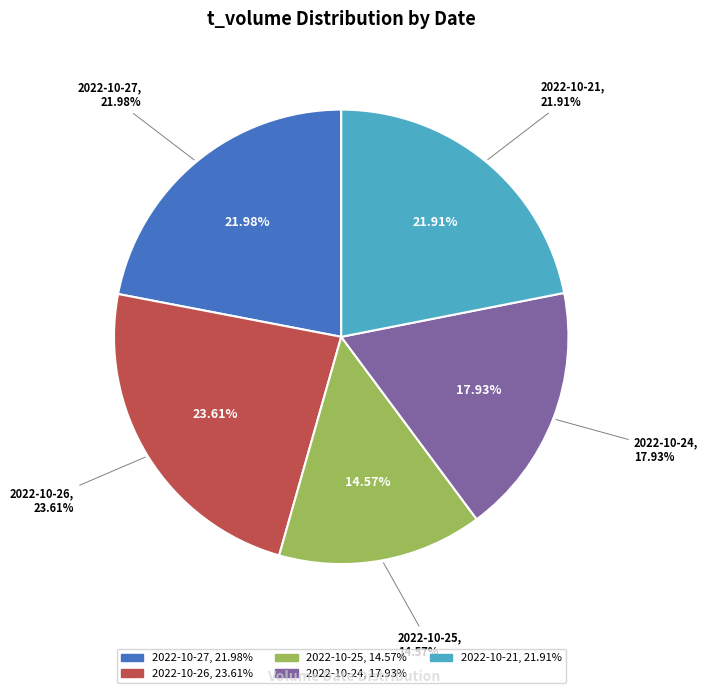

Count the number of slices in the pie.

5